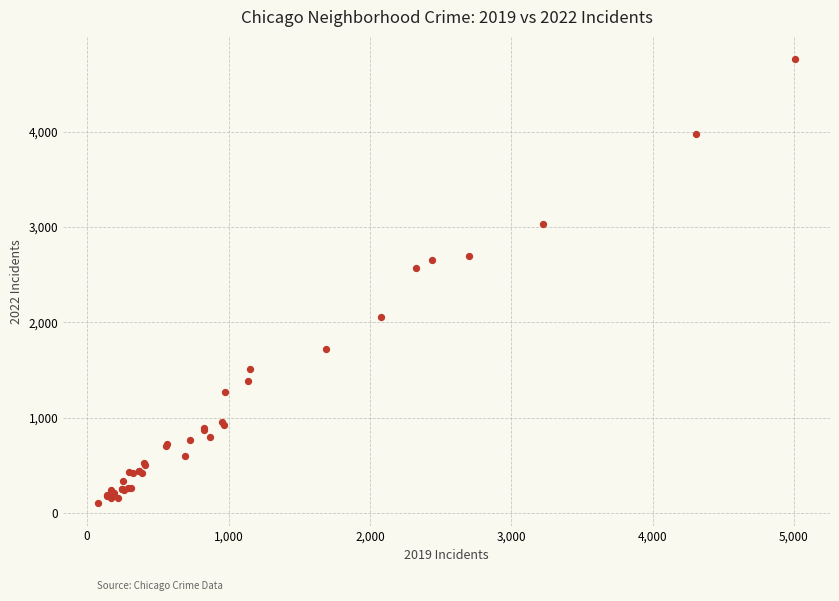

What Y value in the scatter plot is closest to 2430?

2566